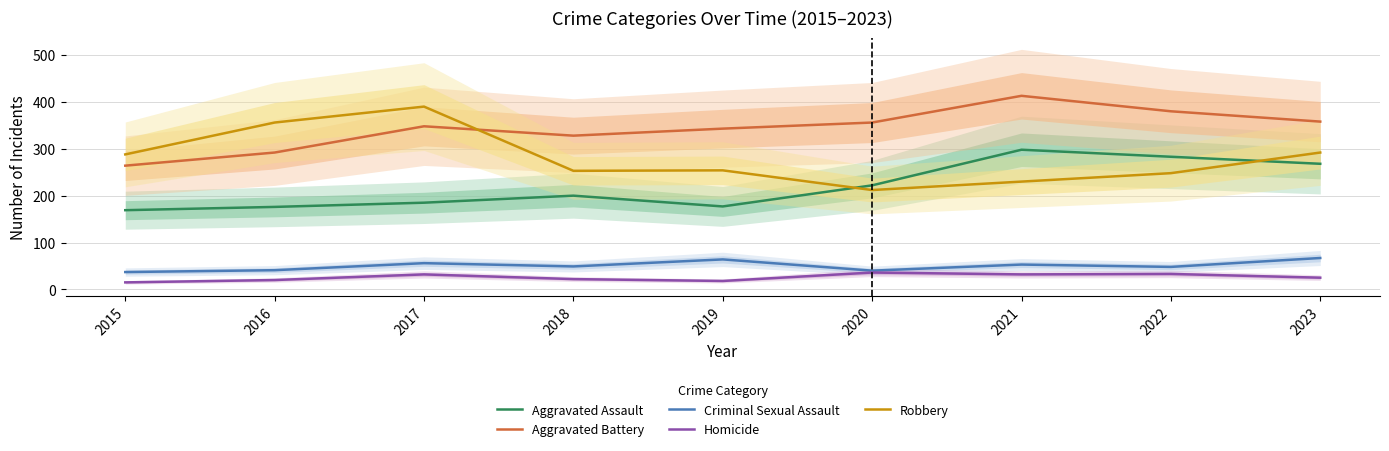

What is the average value of the Aggravated Assault series?

220